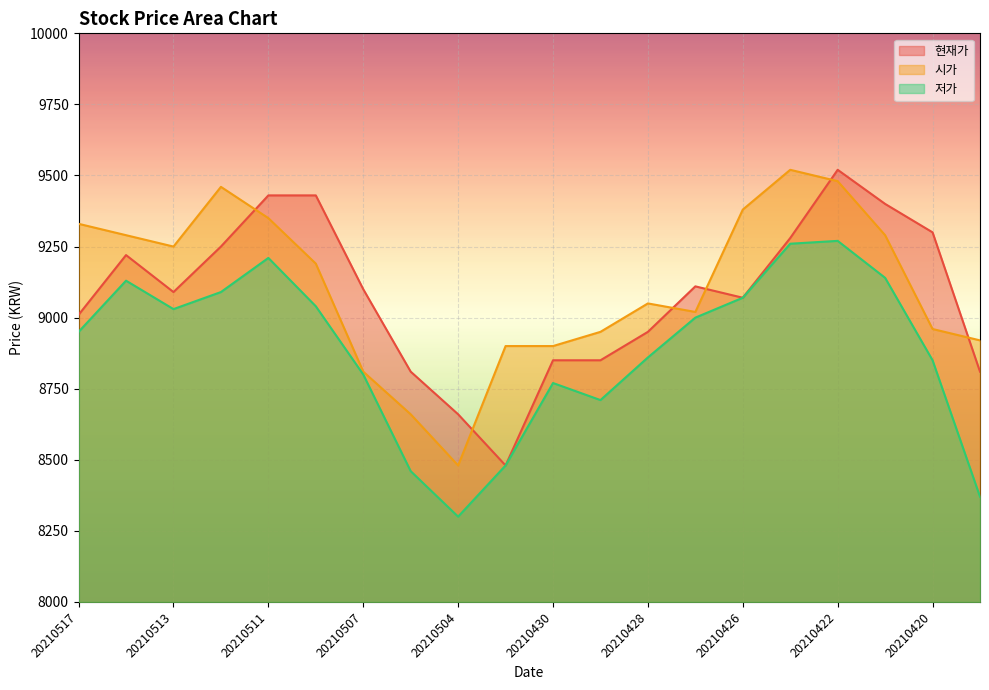

At which category is the sum across all series the highest?

20210422